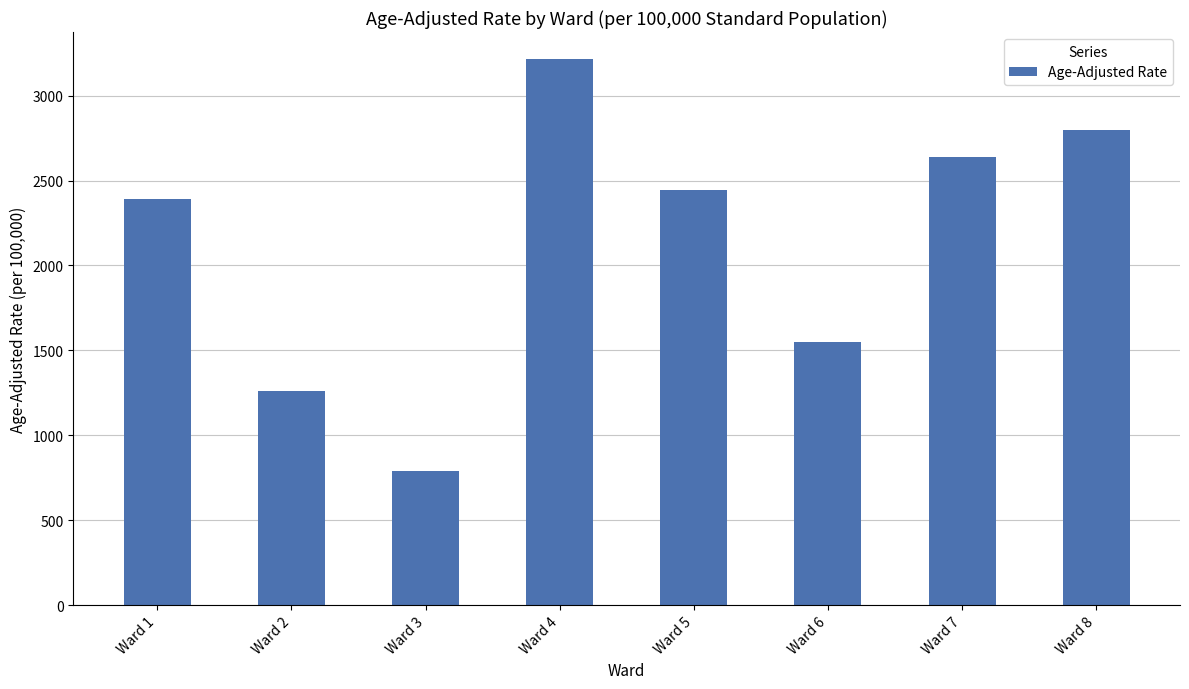

How many data points are less than 2441?

4